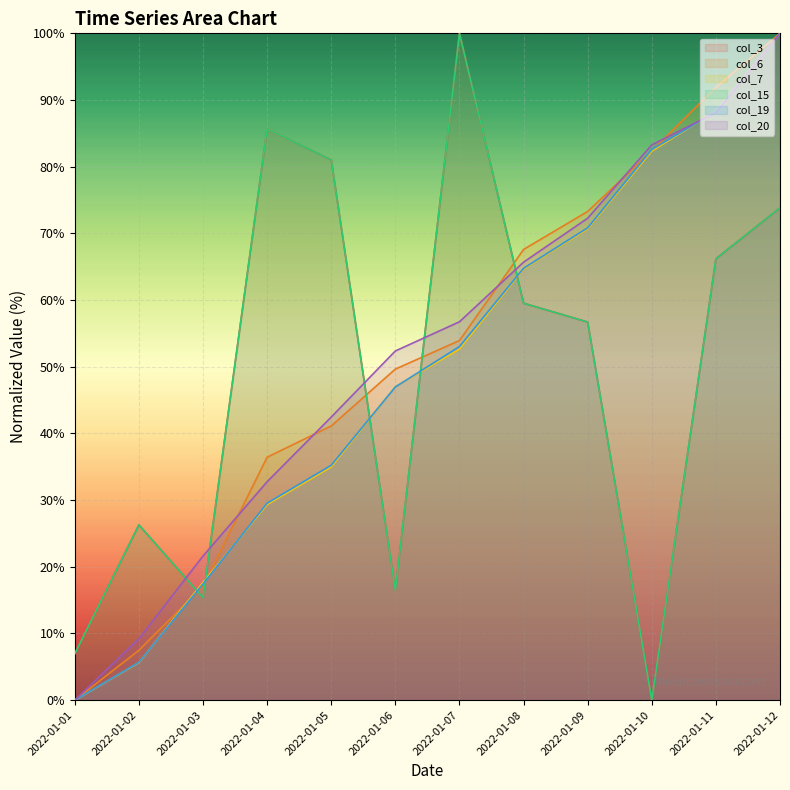

What is the value of the col_15 point at the 8th from the left?

59.5